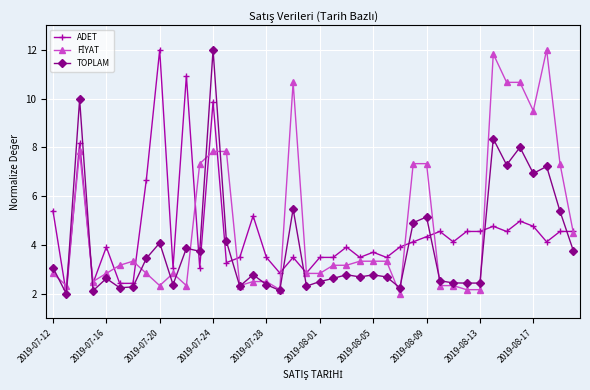

What is the value of the ADET point at the 34th from the left?

4.8